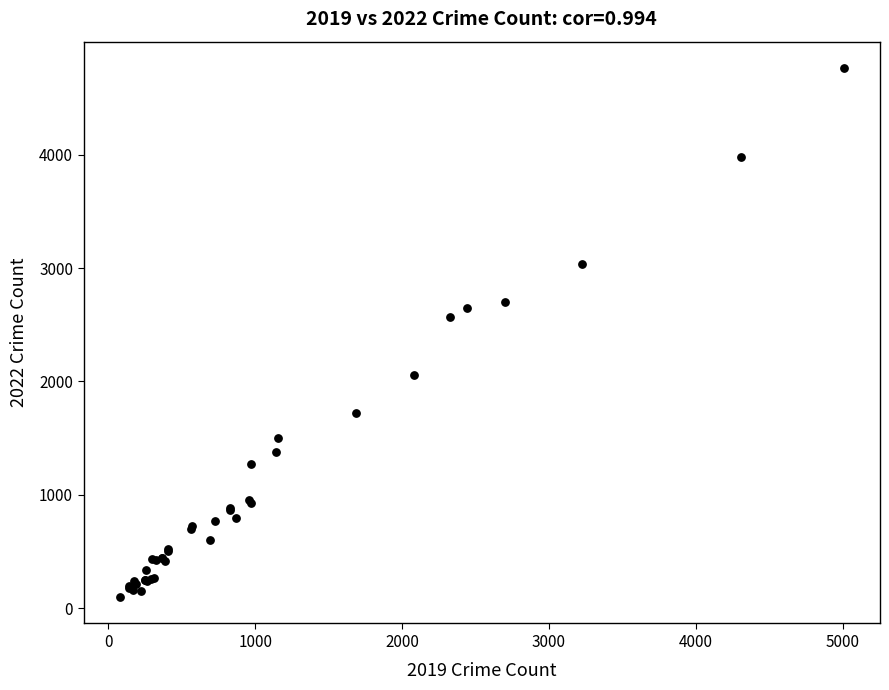

What Y value in the scatter plot is closest to 2431?

2566